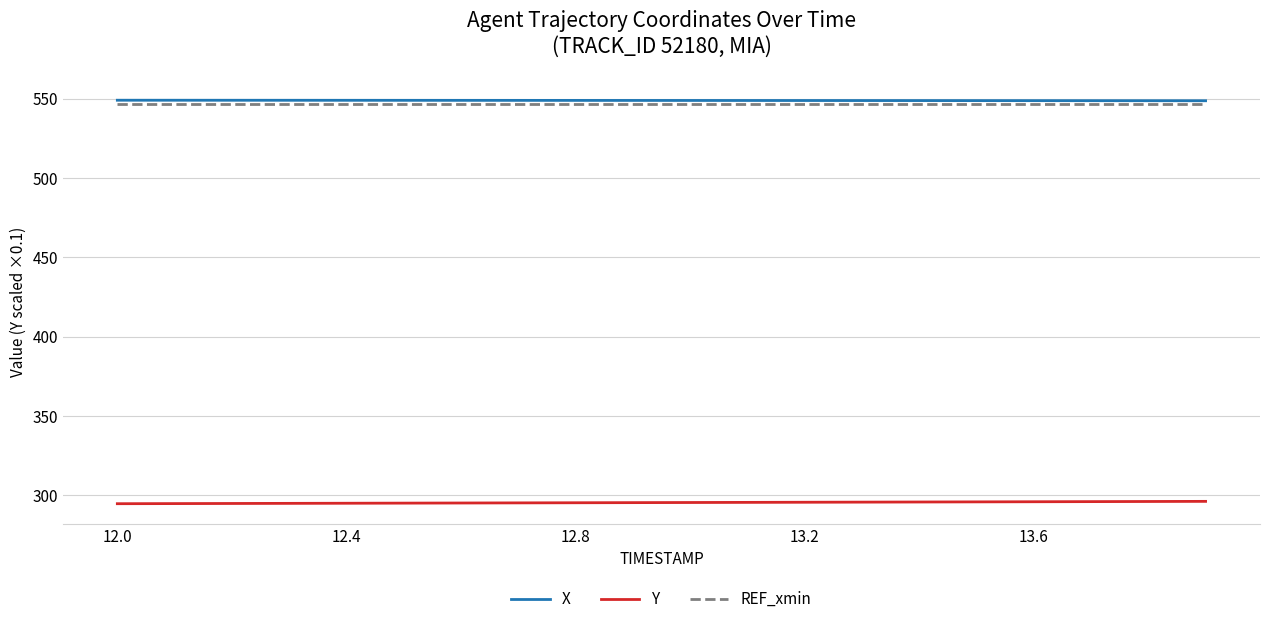

What is the greatest value displayed?

549.1